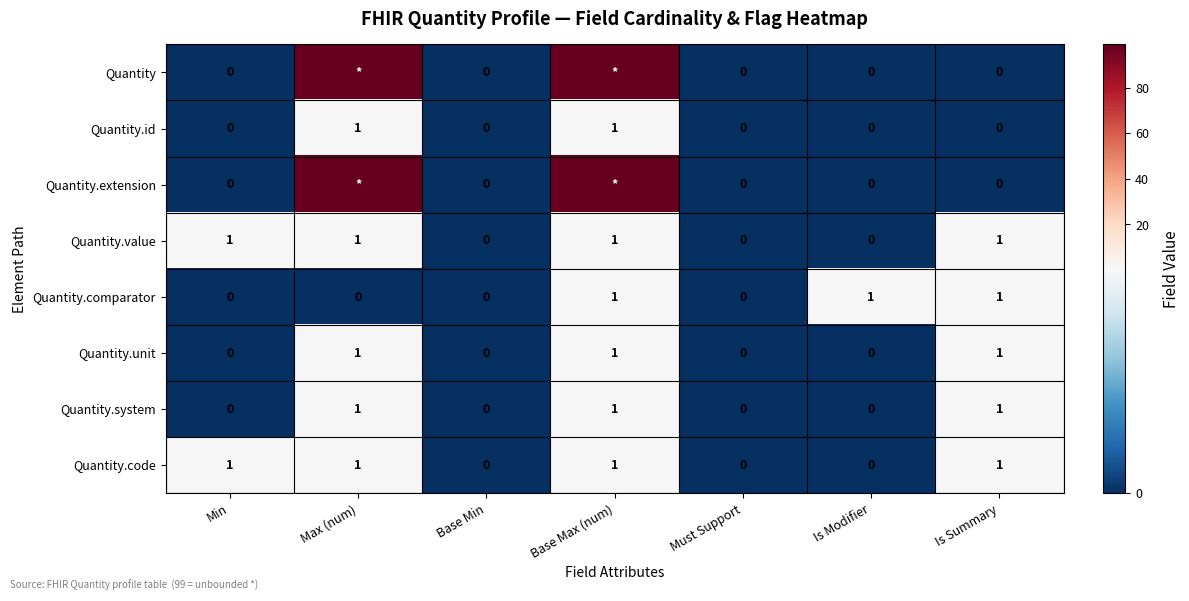

Count the number of categories in the chart.

7